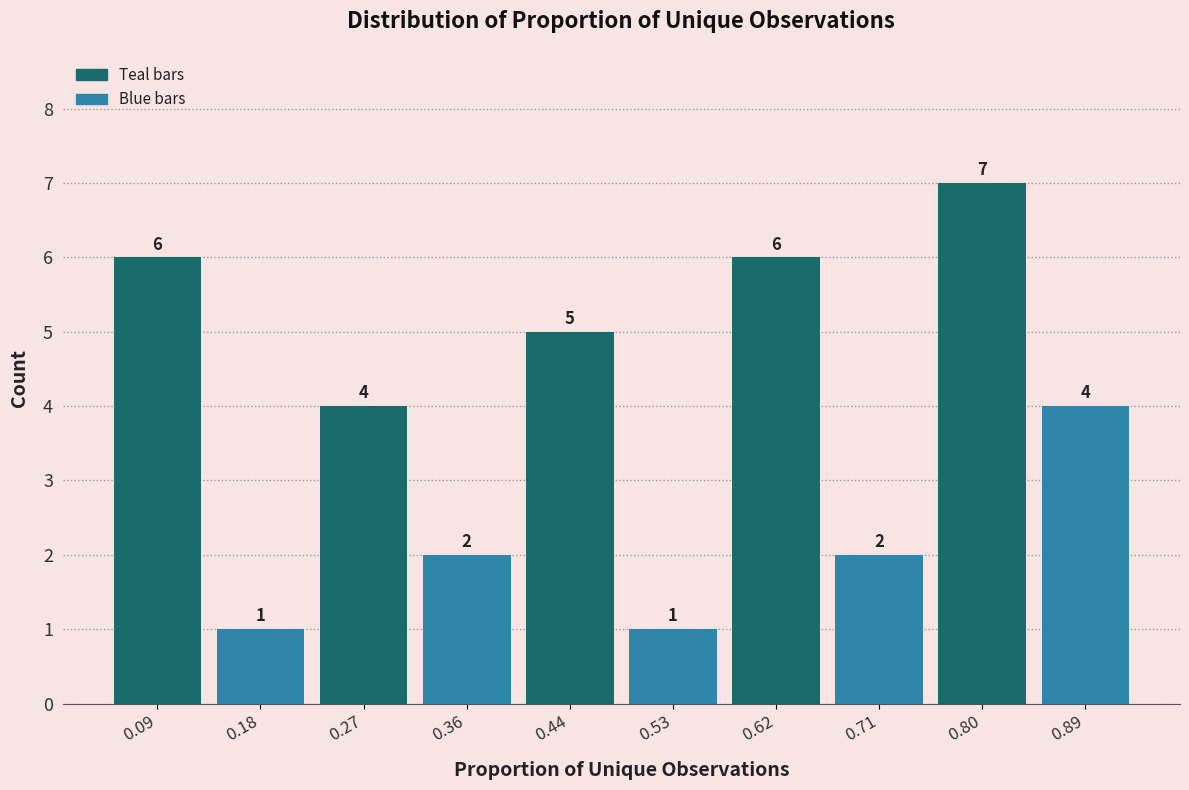

Reading left to right, list every bar in this chart as the range it spans on the x-axis followed by its height. The bar edges are not printed on the chart, so give them approximately, as read against the axis.

0.05 to 0.13: 6
0.13 to 0.22: 1
0.22 to 0.31: 4
0.31 to 0.40: 2
0.40 to 0.49: 5
0.49 to 0.58: 1
0.58 to 0.67: 6
0.67 to 0.75: 2
0.75 to 0.84: 7
0.84 to 0.93: 4